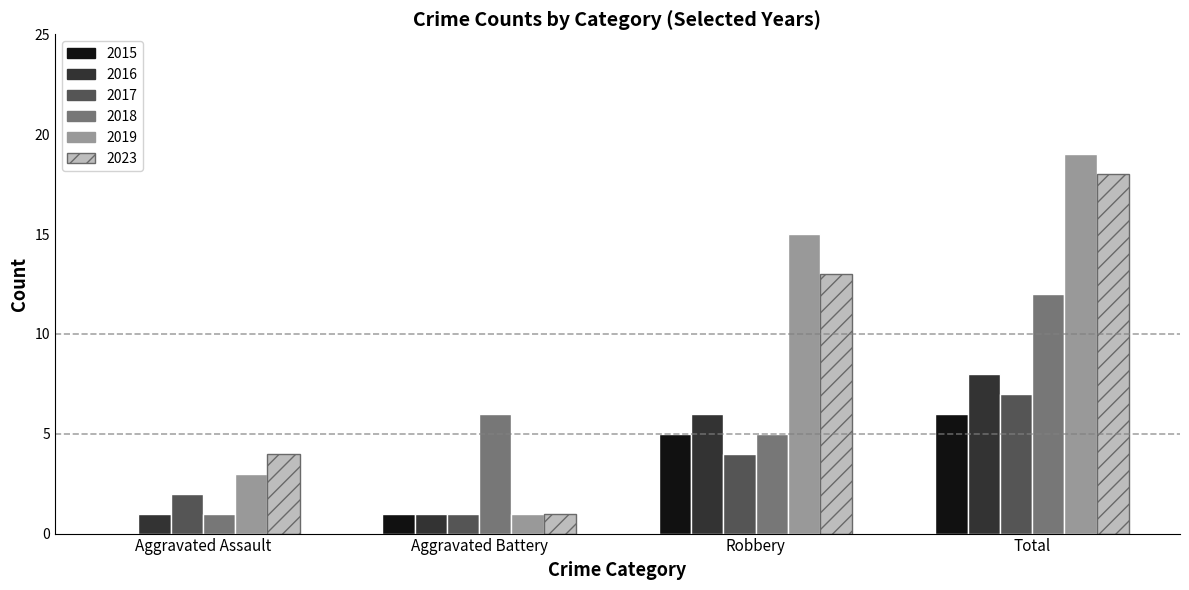

What are all the series names shown in the legend?

2015, 2016, 2017, 2018, 2019, 2023